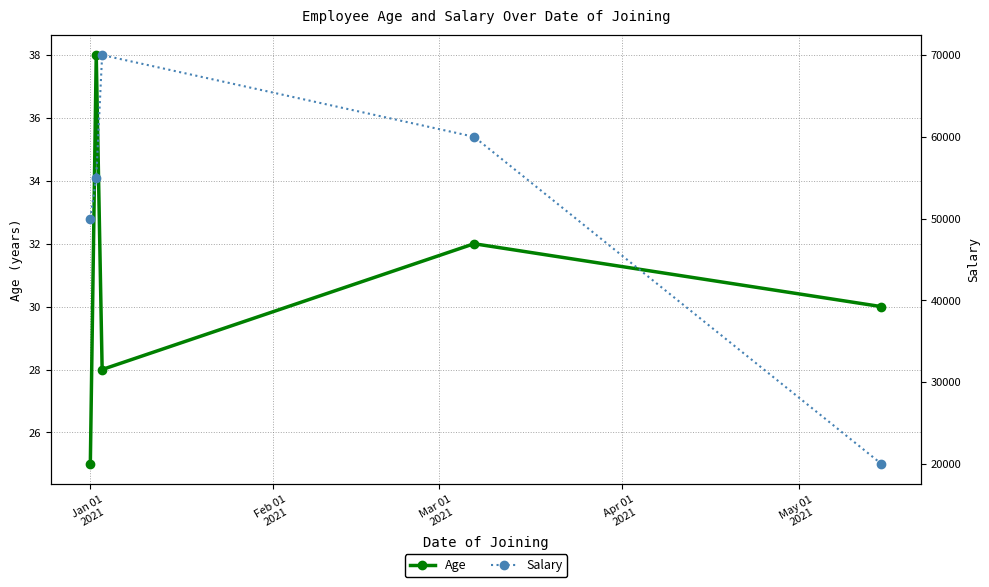

True or false: Age has more than 1 points higher than both neighbors.

True